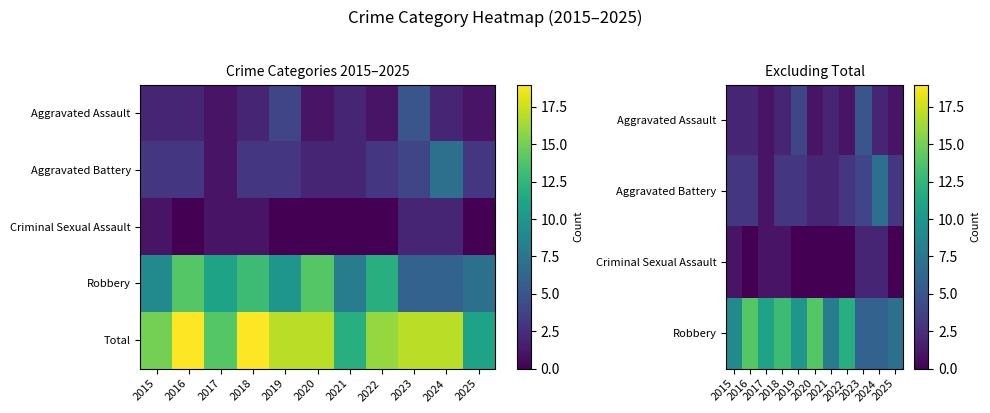

Rank the series at 2024 from lowest to highest value.

Aggravated Assault, Criminal Sexual Assault, Robbery, Aggravated Battery, Total